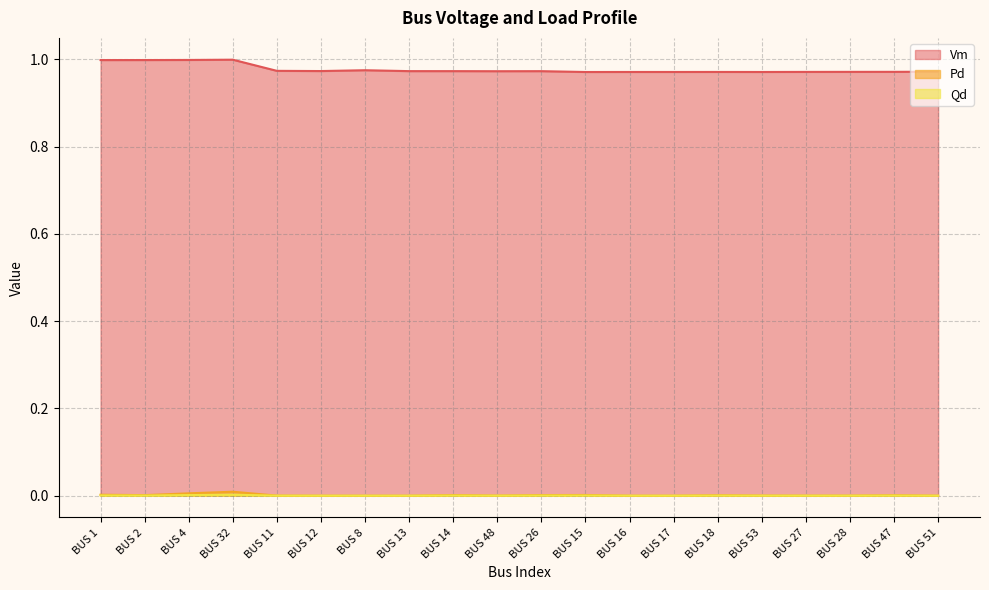

What are all the series names shown in the legend?

Vm, Pd, Qd